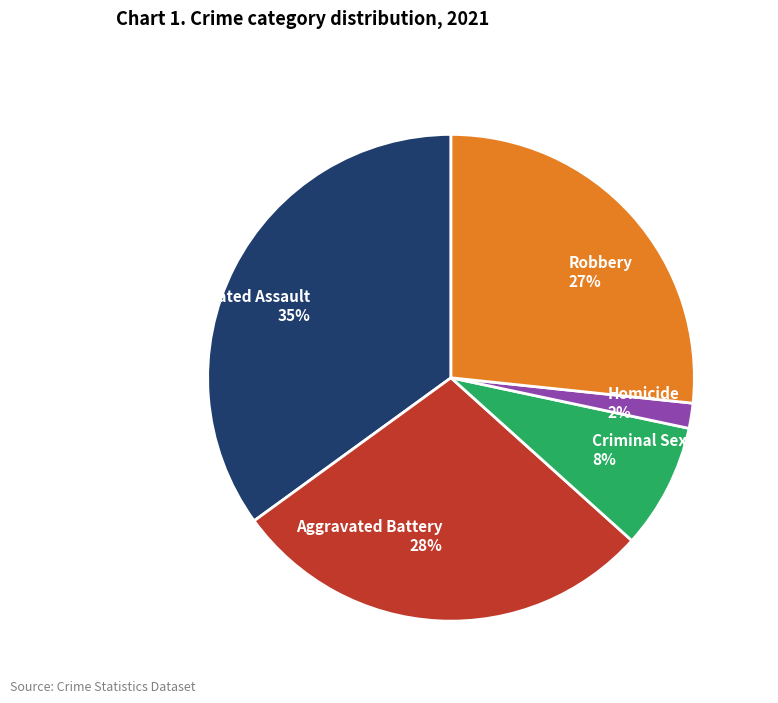

Rank the categories by value from highest to lowest.

Aggravated Assault, Aggravated Battery, Robbery, Criminal Sexual Assault, Homicide